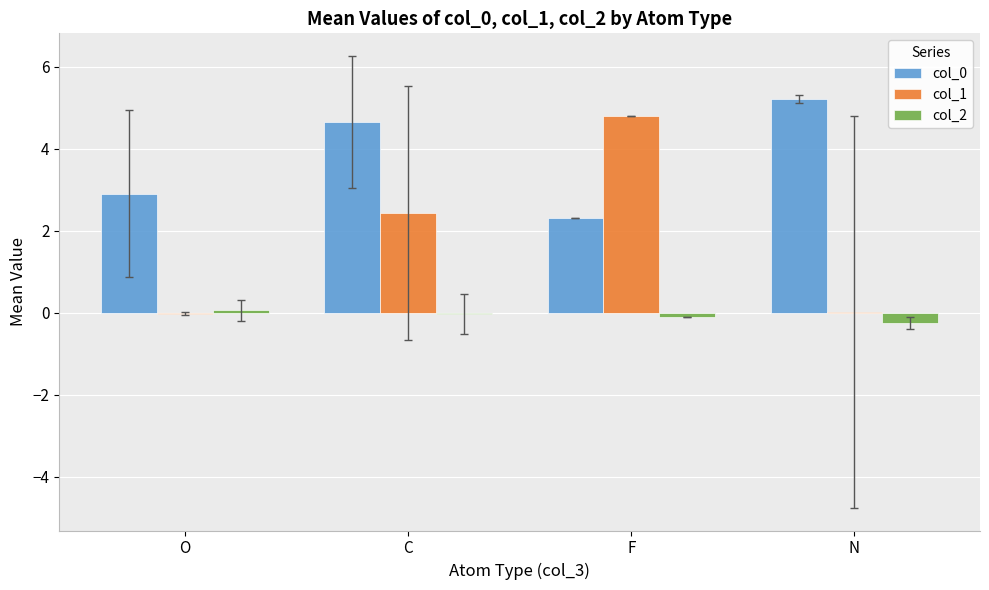

What is the greatest value displayed?

5.2